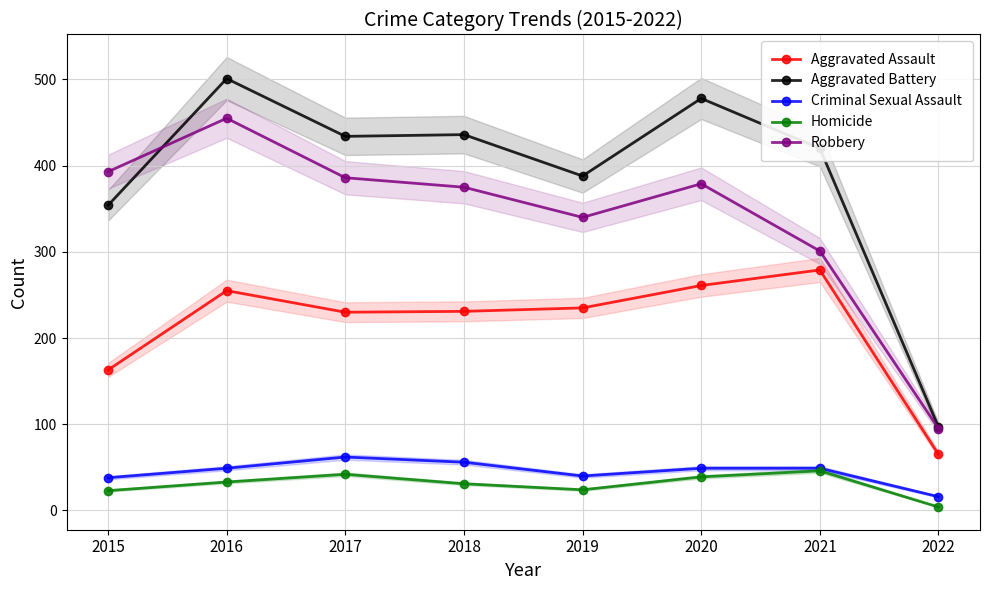

Is it true that Aggravated Assault equals 261 at 2020?

True